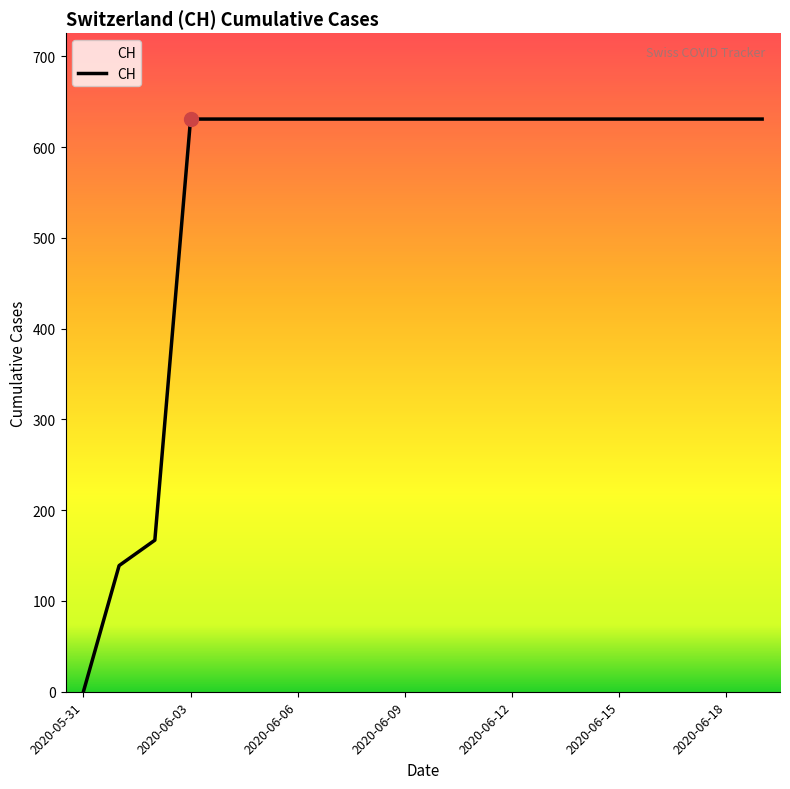

What is the average value?

552